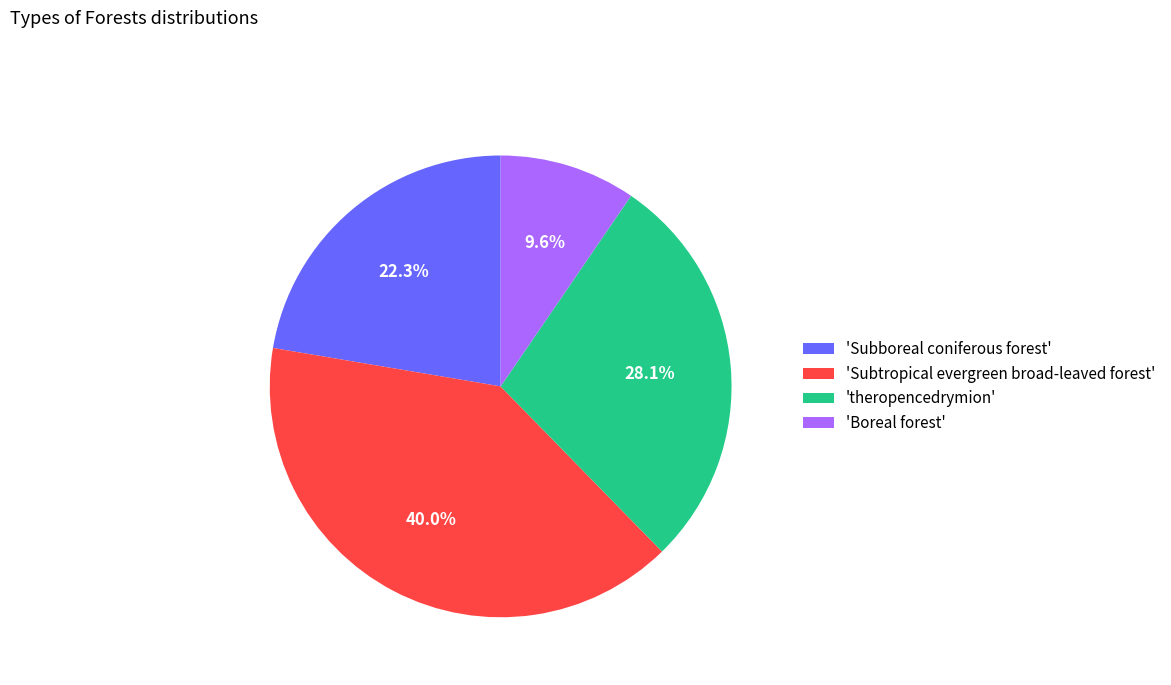

Which has a higher value, 'Subboreal coniferous forest' or 'Boreal forest'?

'Subboreal coniferous forest'